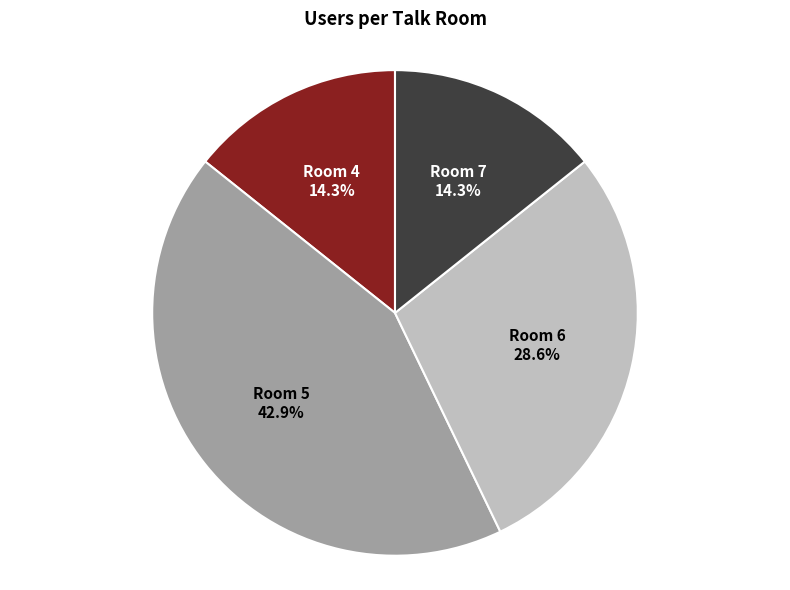

What percentage is NOT represented by Room 6?

71.4%